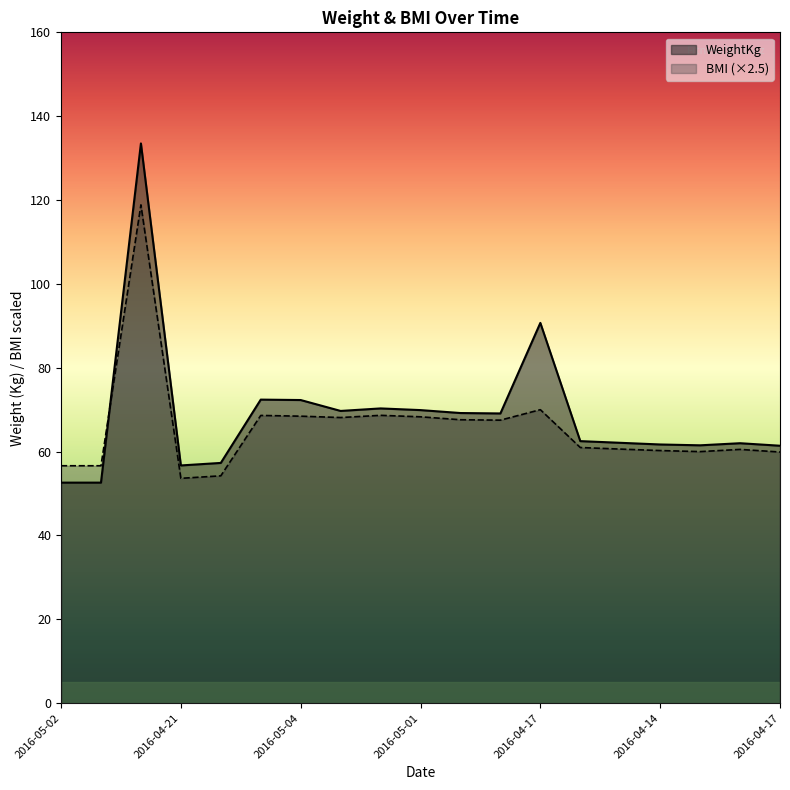

How many interior local peaks does the BMI series have?

5